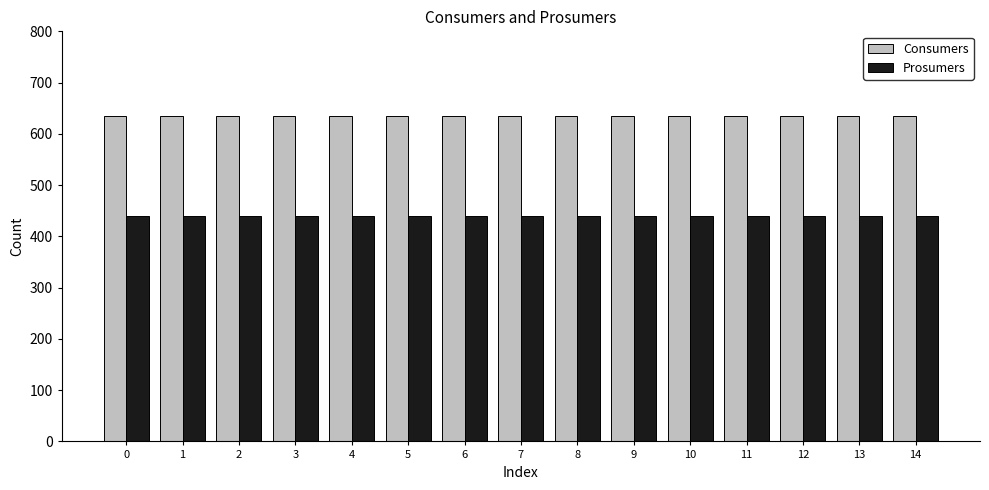

How many categories are shown in the chart?

15